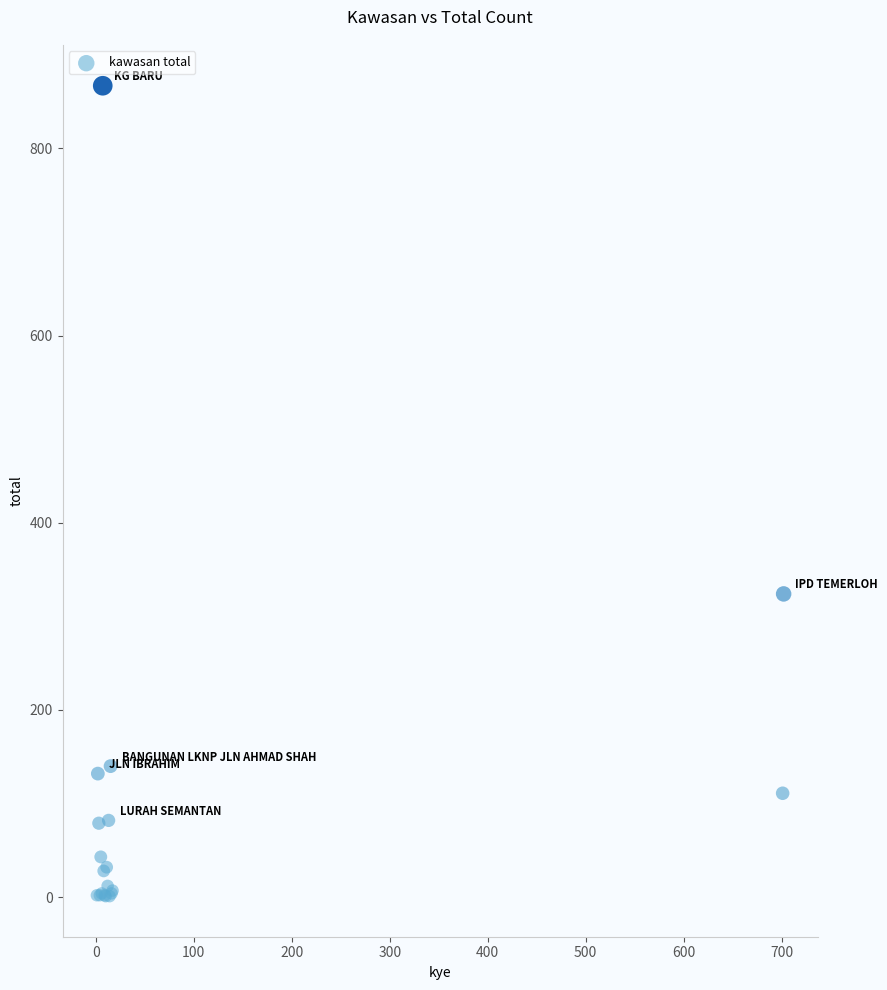

What Y value in the scatter plot is closest to 434?

324